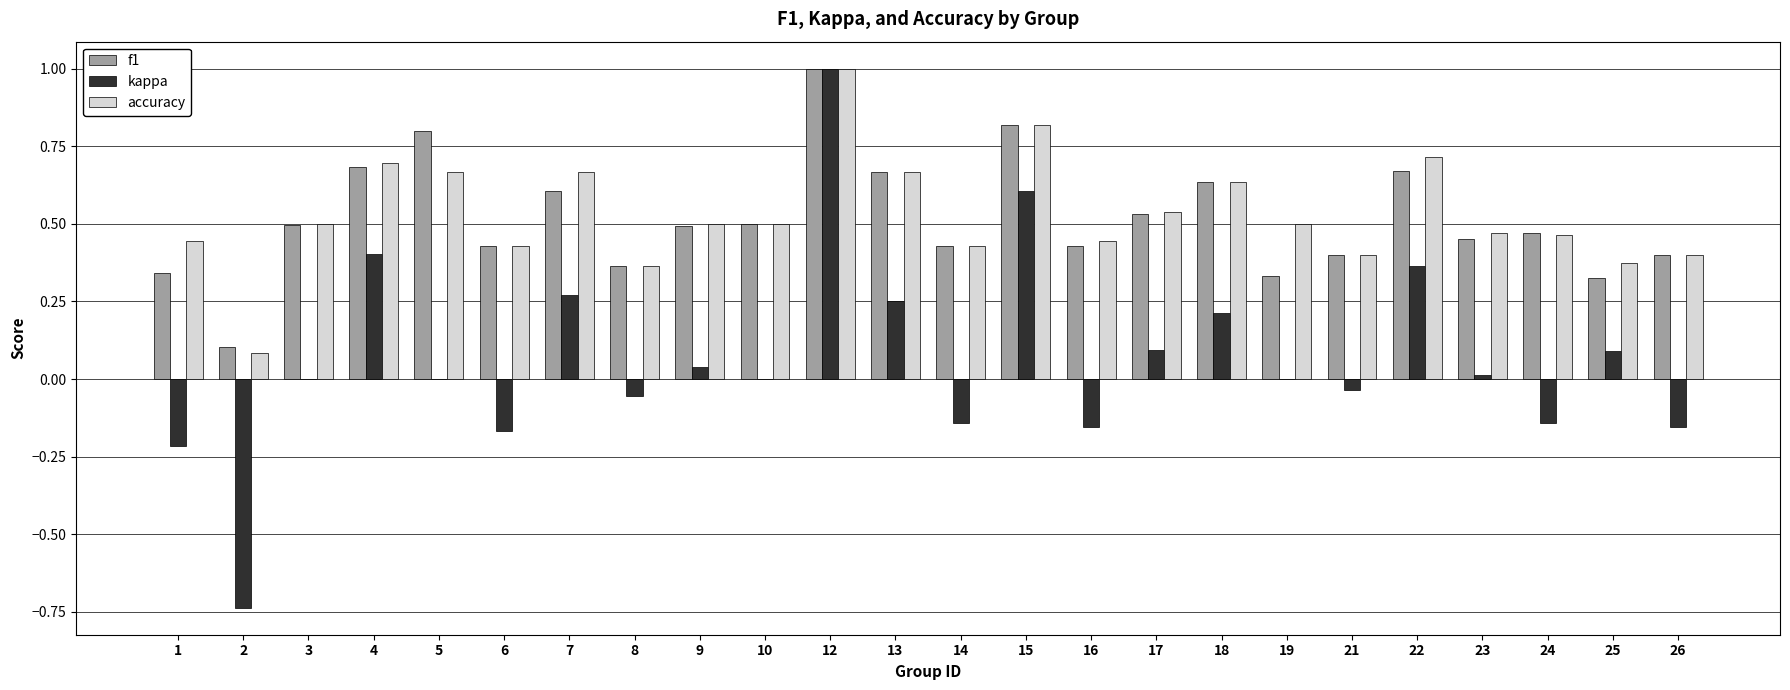

Which category has the highest value in the accuracy series?

12